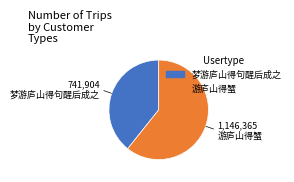

Is there any slice that represents more than half of the pie?

Yes